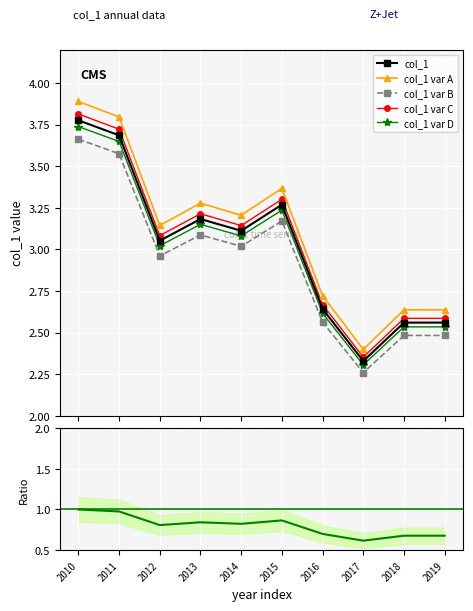

True or false: col_1 var D and col_1 var C cross at least once.

False